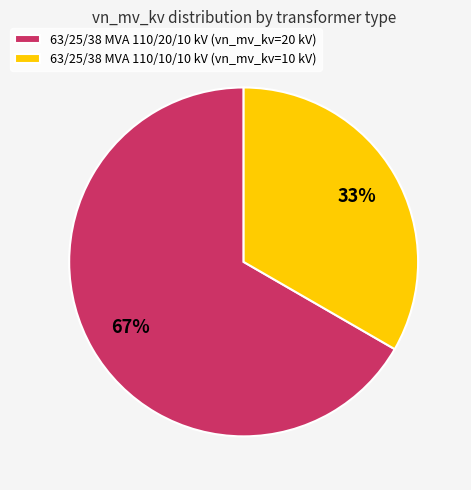

To the nearest percent, what is the average slice percentage?

50%